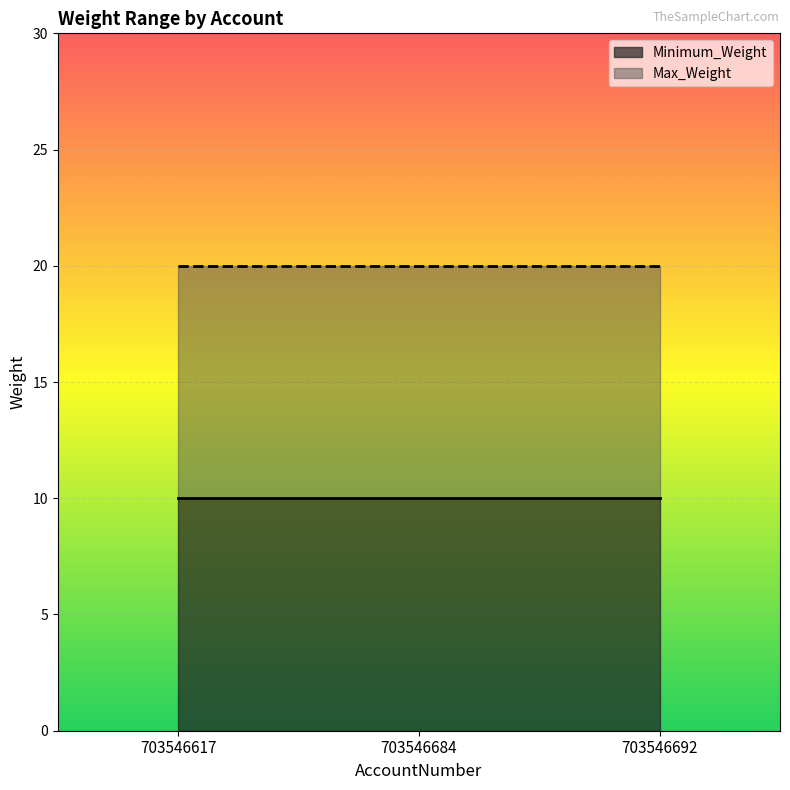

Which series changed the most between 703546617 and 703546692?

Minimum_Weight